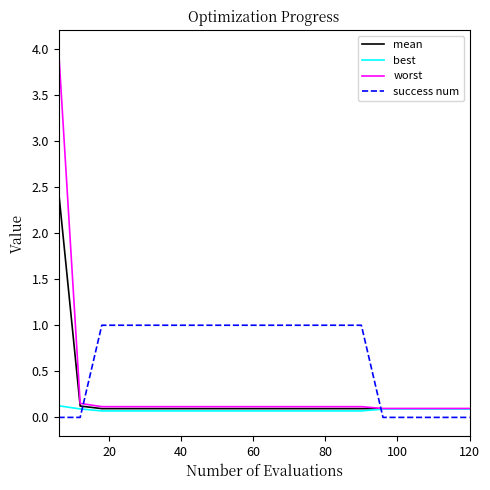

What is the average value of the worst series?

0.3